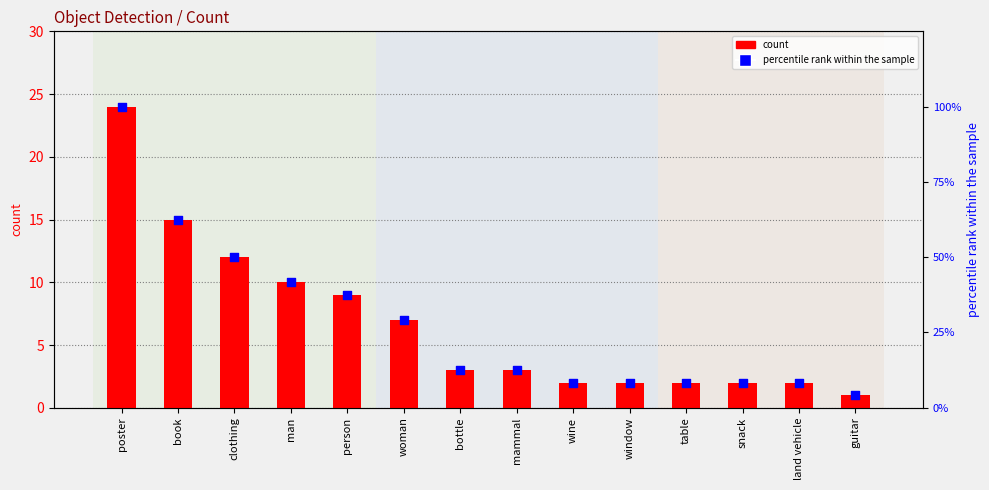

Which series reaches the minimum Y coordinate?

count